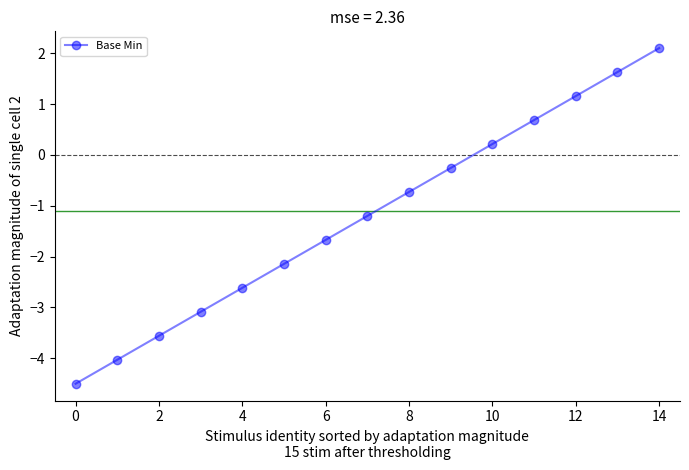

What is the difference between the maximum and second lowest values?

6.1